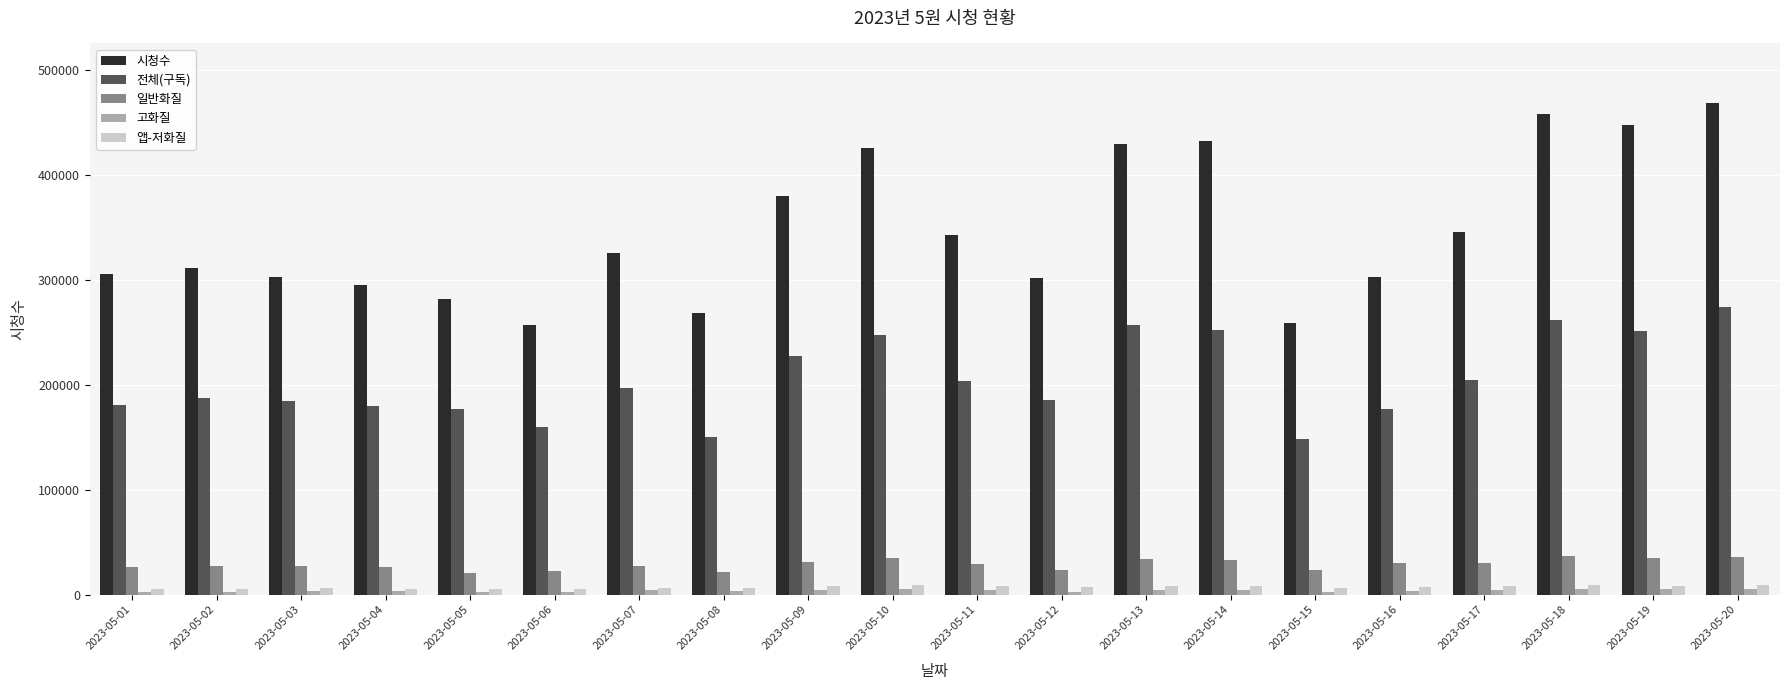

What is the difference between the maximum and second lowest values in the 고화질 series?

3439